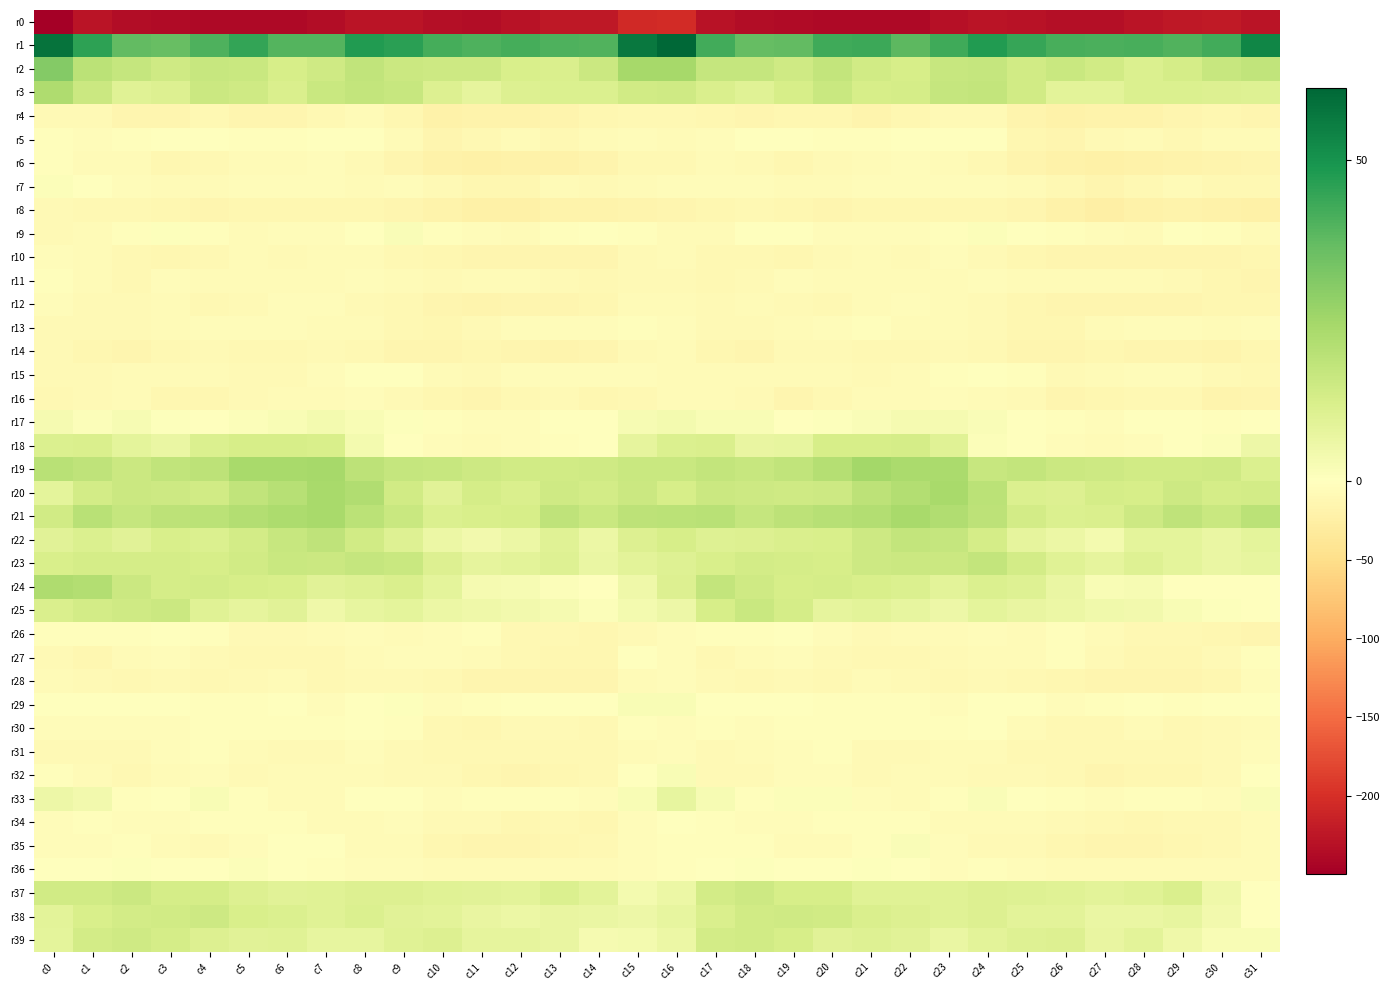

Which series has the largest total across all categories?

r1